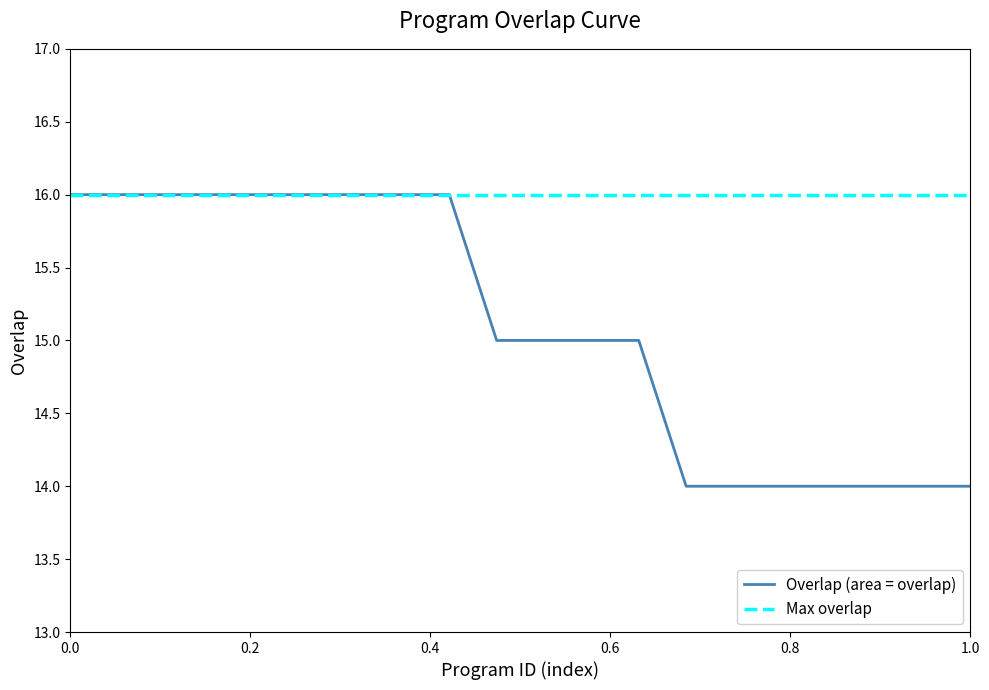

True or false: Overlap (area = overlap) has a value of 27 at 0.0.

False